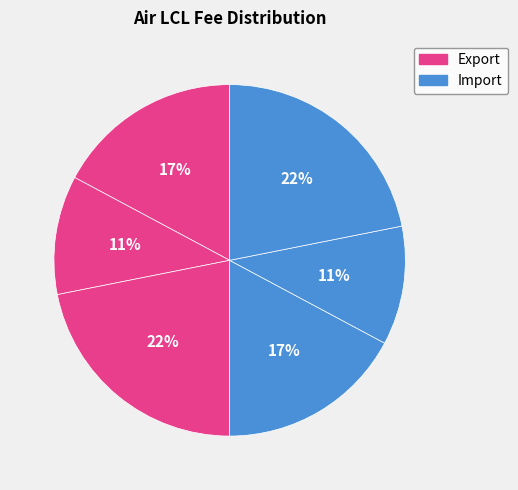

How many segments does this pie chart have?

6